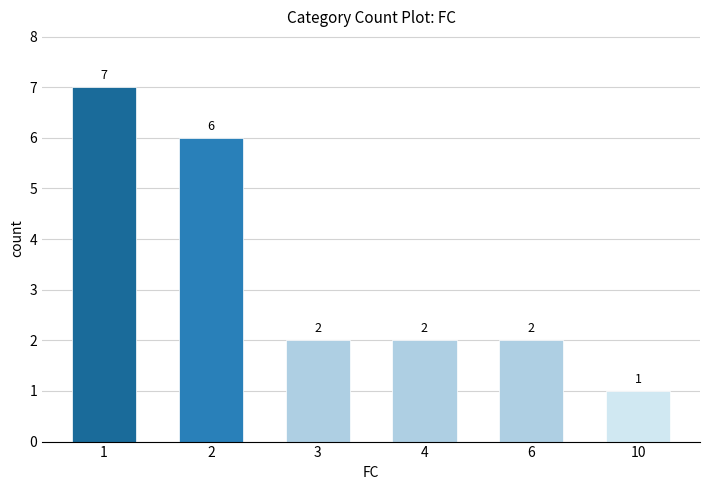

How many values are between 2 and 6?

4